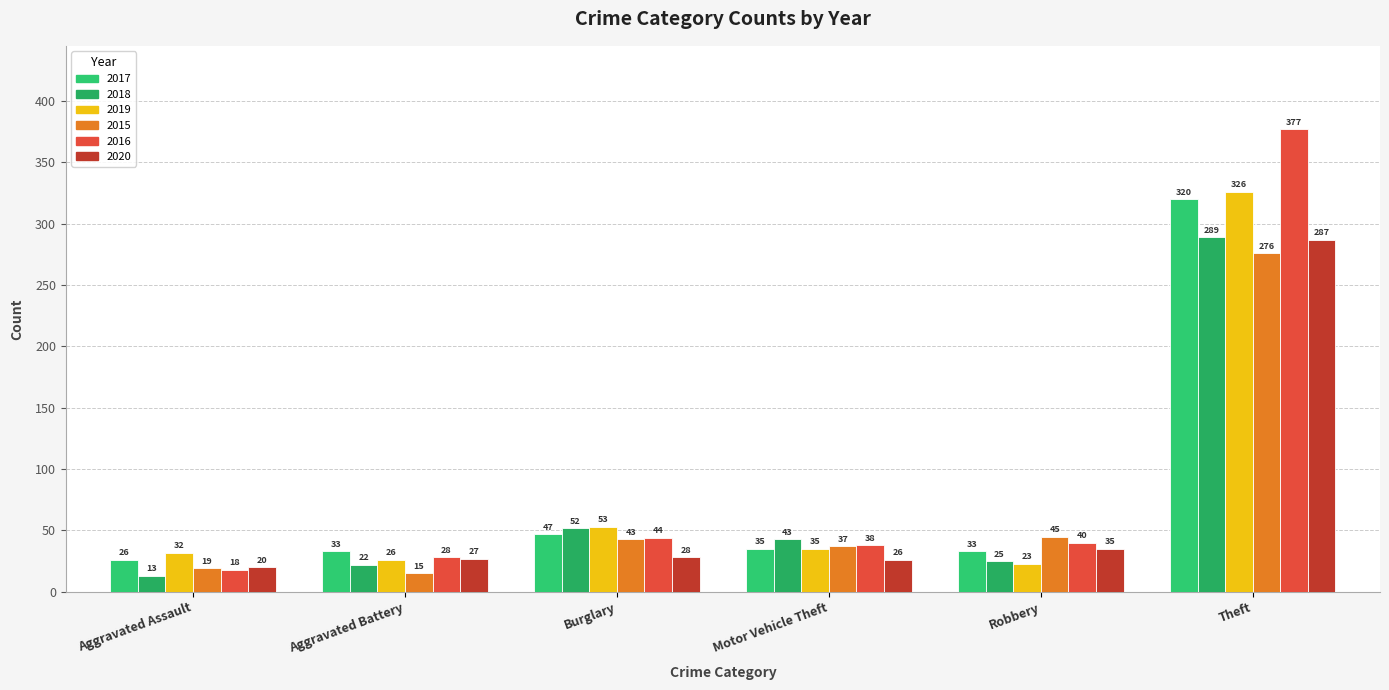

Rank the categories by 2020 value from lowest to highest.

Aggravated Assault, Motor Vehicle Theft, Aggravated Battery, Burglary, Robbery, Theft